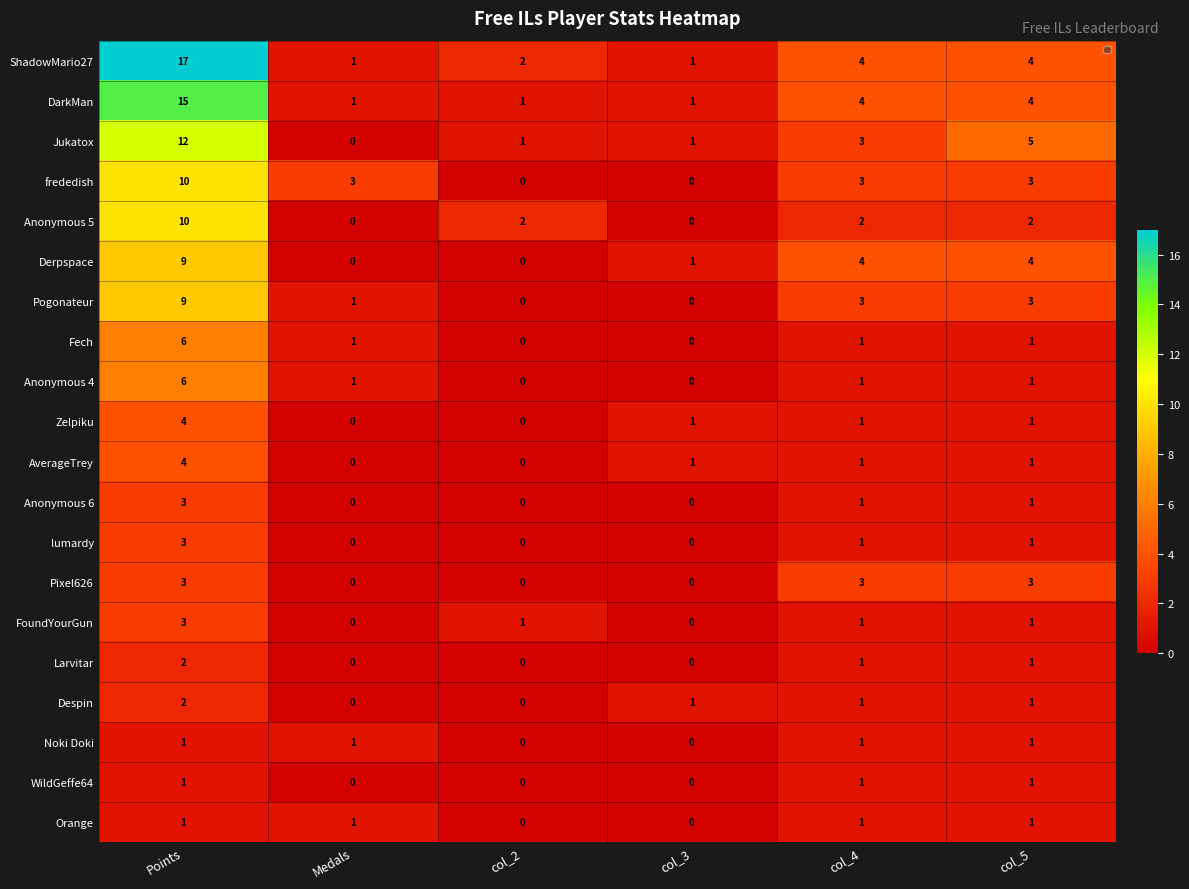

True or false: Noki Doki has a value of 0 at col_3.

True